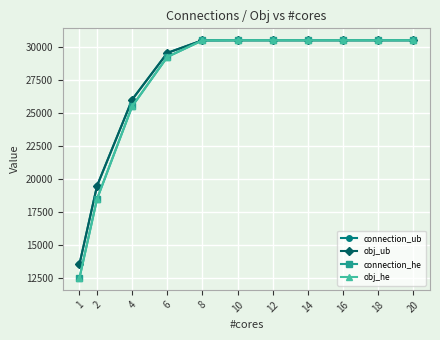

True or false: connection_he has more than 1 interior local peaks.

False